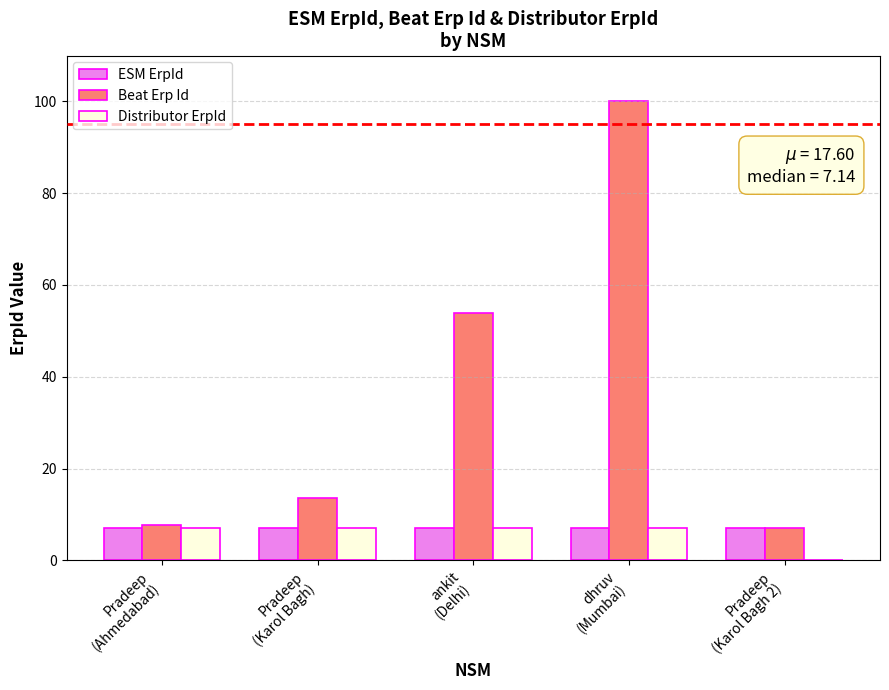

Does the chart contain stacked bars?

No